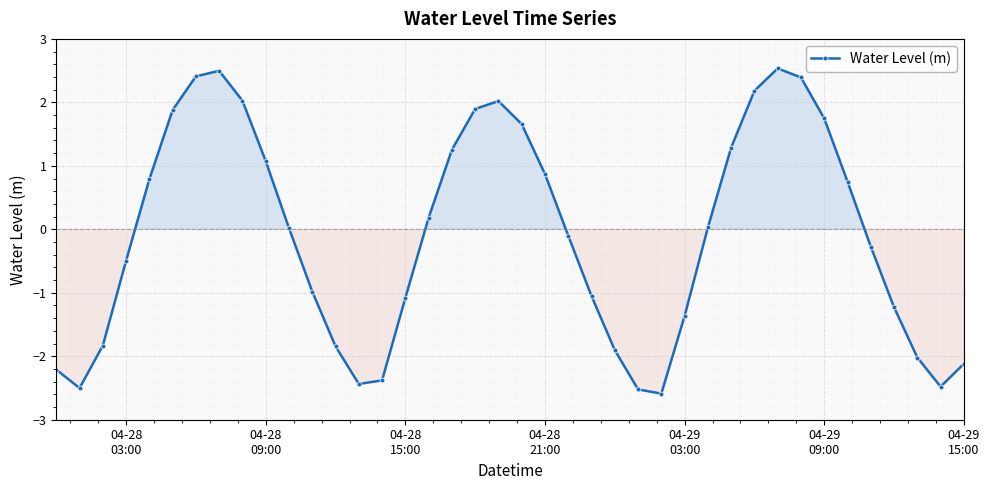

How many interior local valleys (lower than both neighbors) does the data have?

4